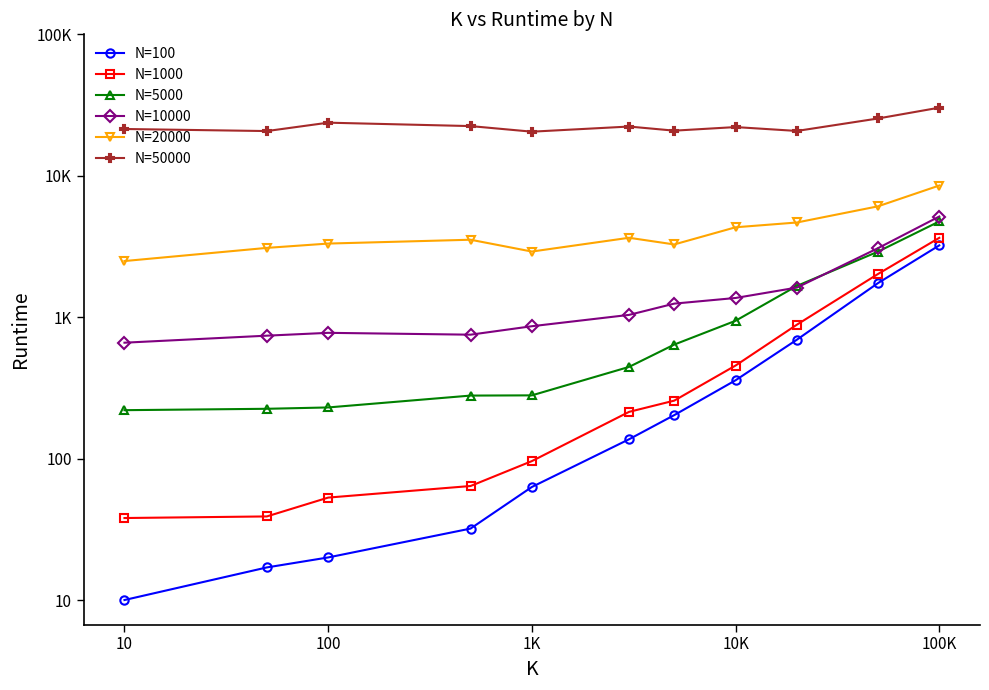

What is the difference between the second highest and minimum values in the N=50000 series?

0.1